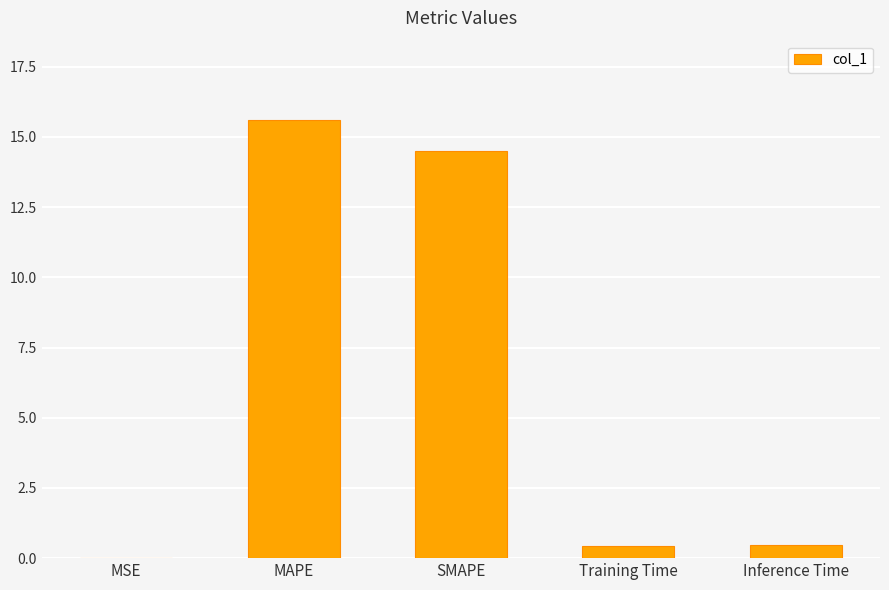

How many data points does each series have?

5